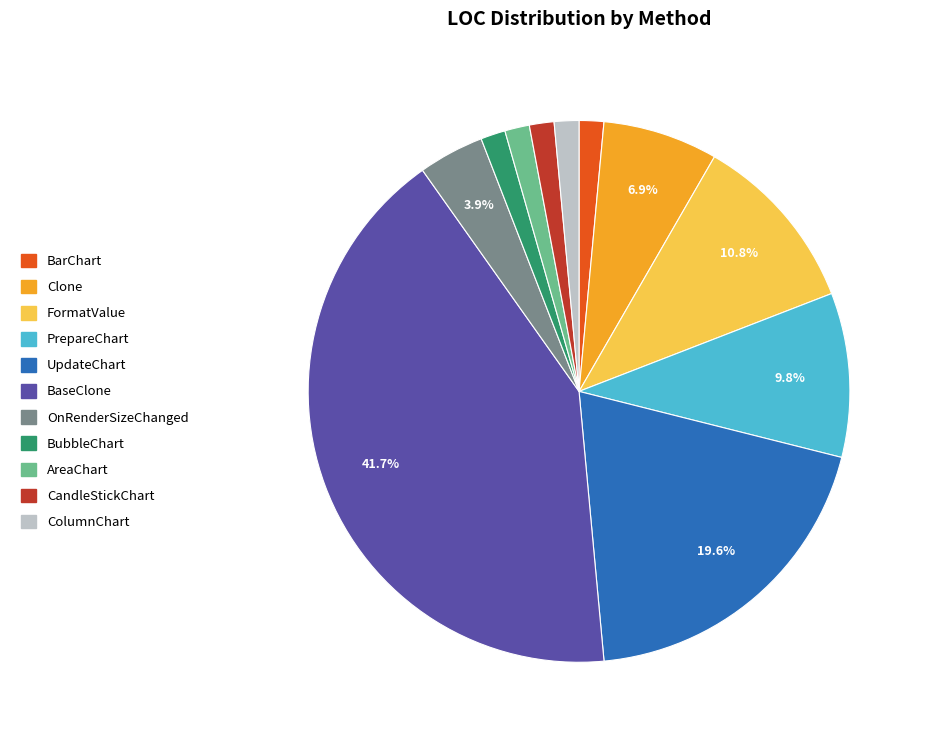

The FormatValue slice represents 1% of the pie. True or false?

False